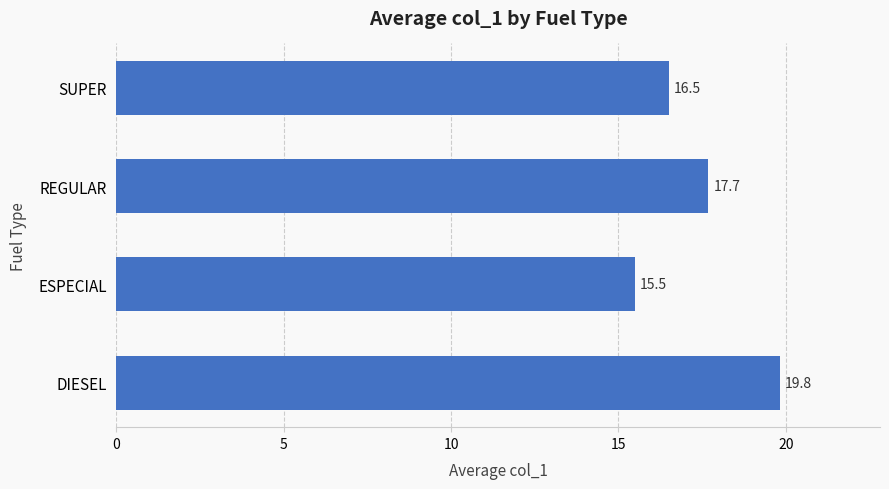

Rank the categories by value from lowest to highest.

ESPECIAL, SUPER, REGULAR, DIESEL